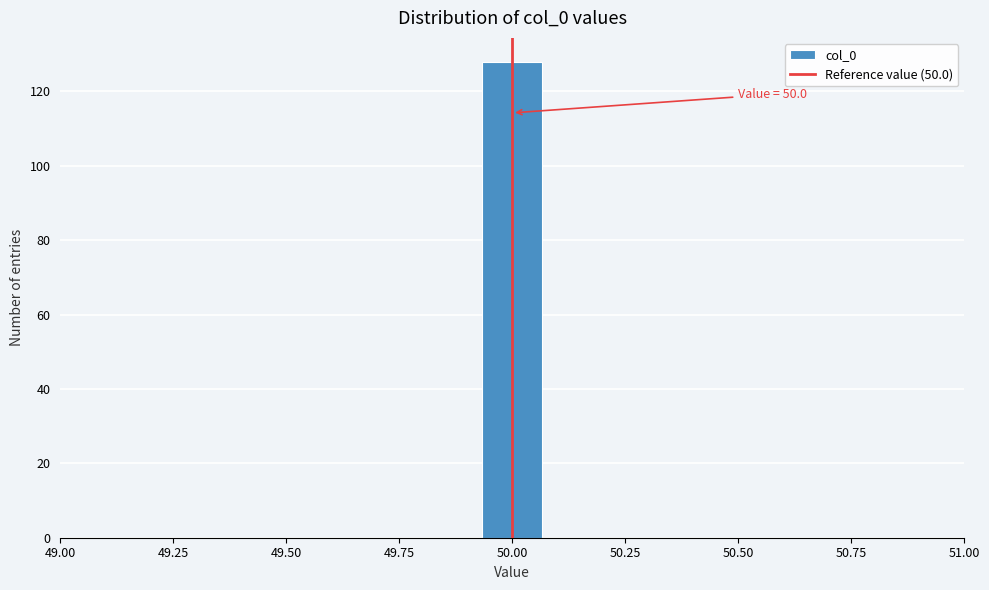

Read against the x-axis, roughly where is the centre of the tallest bar?

50.00